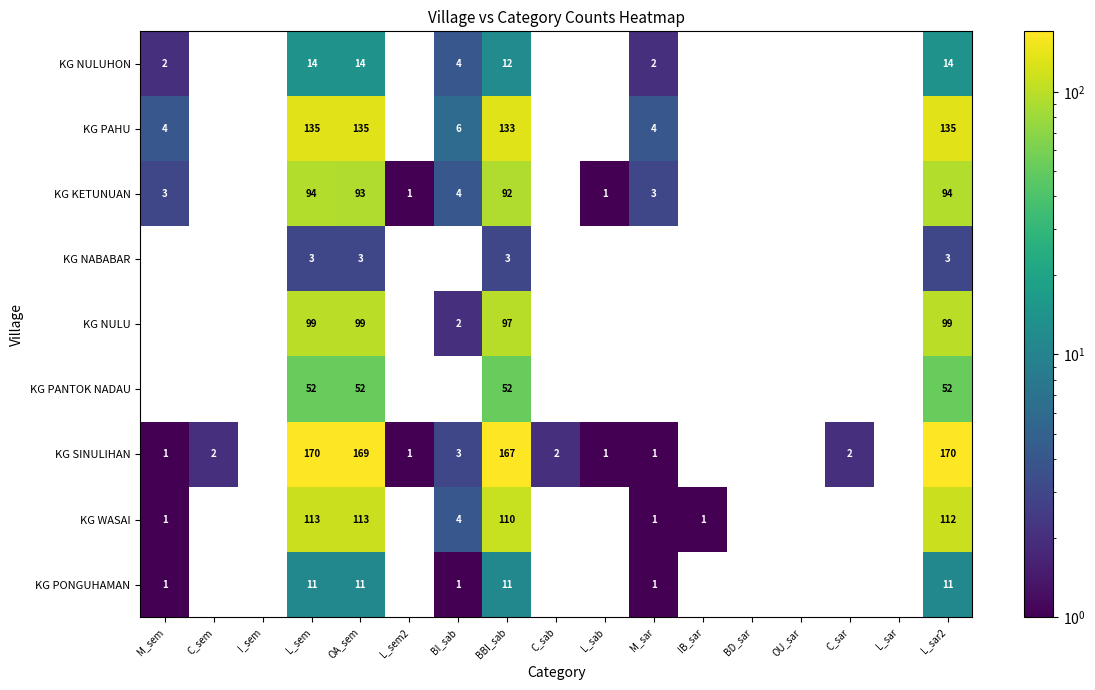

What is the greatest value displayed?

170.0